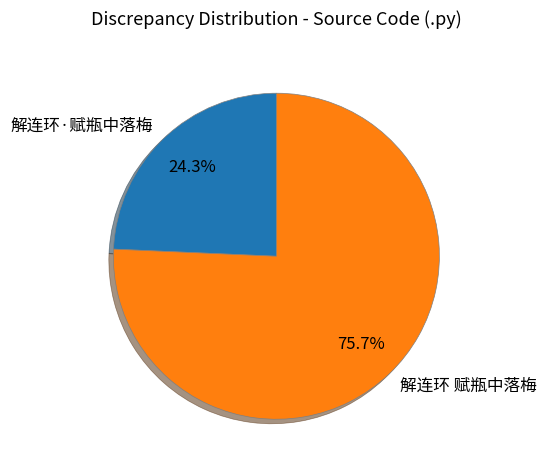

Rank the categories by value from lowest to highest.

解连环·赋瓶中落梅, 解连环 赋瓶中落梅